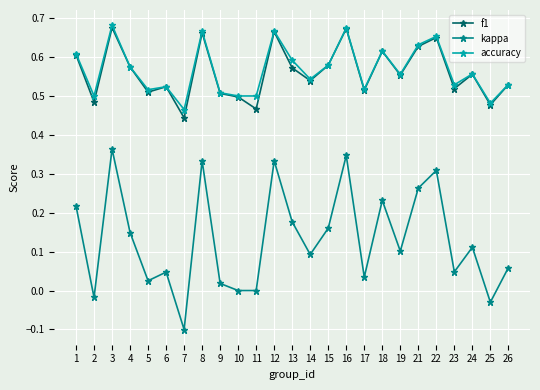

Is the value of f1 at 4 greater than the value of accuracy at 12?

No